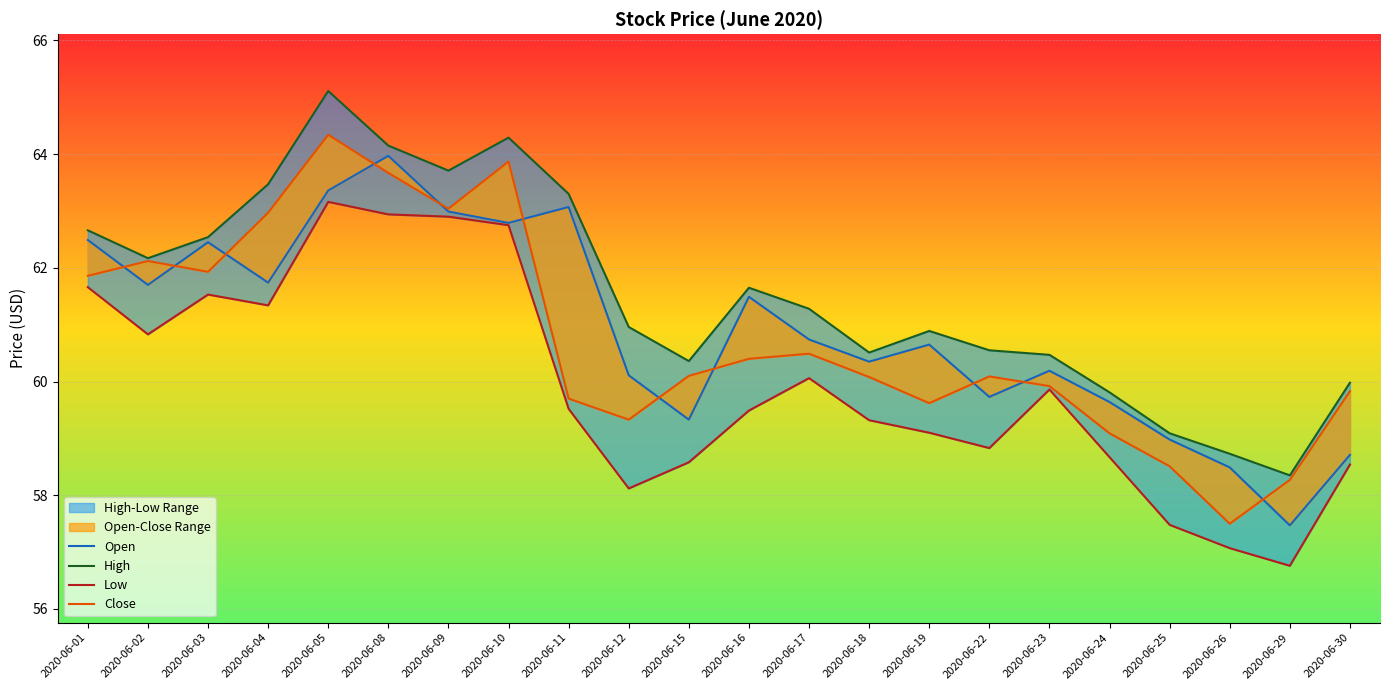

At which category does the chart reach its peak across all series?

2020-06-05